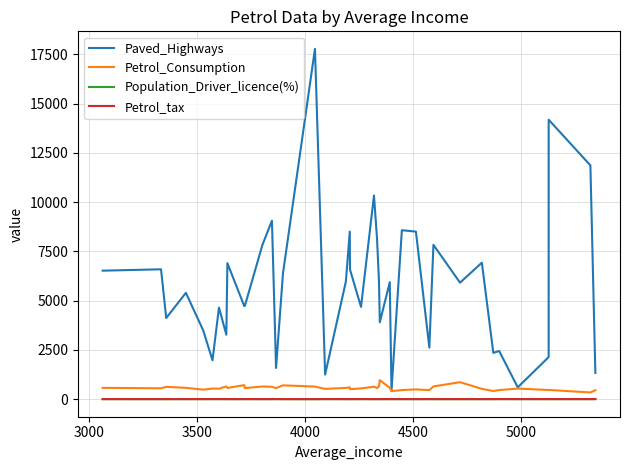

Reading left to right, what are all the values shown in this chart?

Paved_Highways: 6524.0	6594.0	4121.0	5399.0	3495.0	1976.0	4650.0	3274.0	6905.0	4725.0	4746.0	7834.0	9061.0	1586.0	6385.0	17782.0	1250.0	5975.0	8508.0	6580.0	4686.0	10340.0	8159.0	6010.0	3905.0	5939.0	431.0	8577.0	8507.0	2619.0	7834.0	5915.0	6930.0	2351.0	2449.0	602.0	2138.0	14186.0	11868.0	1333.0
Petrol_Consumption: 577.0	554.0	628.0	577.0	487.0	541.0	534.0	648.0	571.0	714.0	566.0	644.0	631.0	561.0	704.0	640.0	524.0	574.0	603.0	508.0	547.0	635.0	566.0	640.0	968.0	580.0	410.0	464.0	498.0	460.0	649.0	865.0	525.0	414.0	464.0	540.0	467.0	471.0	344.0	457.0
Population_Driver_licence(%): 0.6	0.5	0.5	0.5	0.5	0.5	0.5	0.7	0.5	0.5	0.5	0.6	0.6	0.6	0.6	0.6	0.6	0.6	0.6	0.5	0.5	0.6	0.6	0.7	0.7	0.5	0.5	0.5	0.6	0.6	0.7	0.7	0.6	0.5	0.5	0.6	0.6	0.5	0.5	0.6
Petrol_tax: 8.0	7.0	7.5	8.0	8.0	9.0	9.0	8.5	7.0	7.0	9.0	6.6	7.5	9.0	7.0	5.0	9.0	8.0	7.0	7.0	9.0	7.0	7.0	8.5	7.0	8.0	8.0	8.0	7.0	8.5	7.0	7.0	7.0	7.5	9.0	8.0	8.0	7.5	8.0	10.0